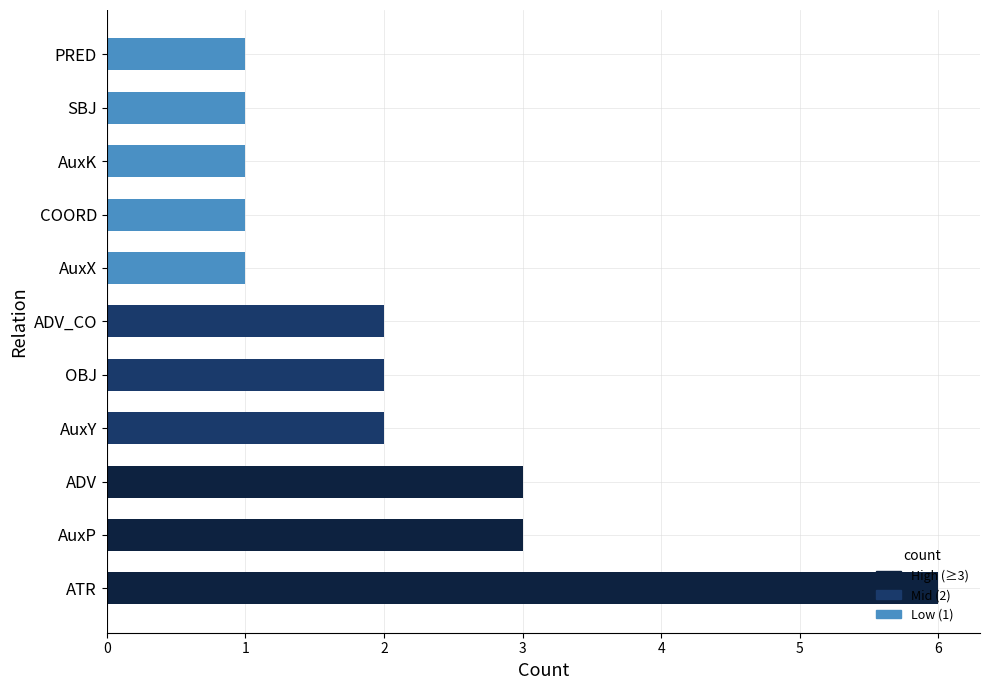

How many bars are there in total?

11